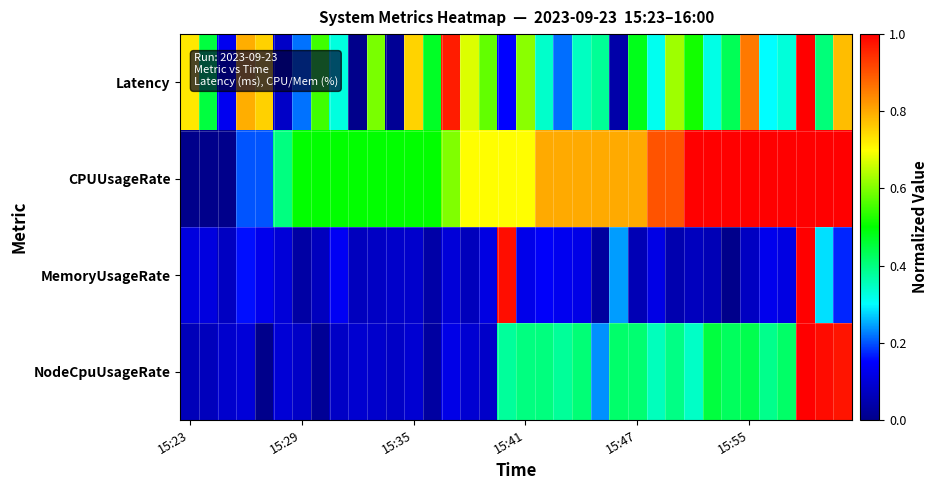

Which category has the lowest value across all series?

9